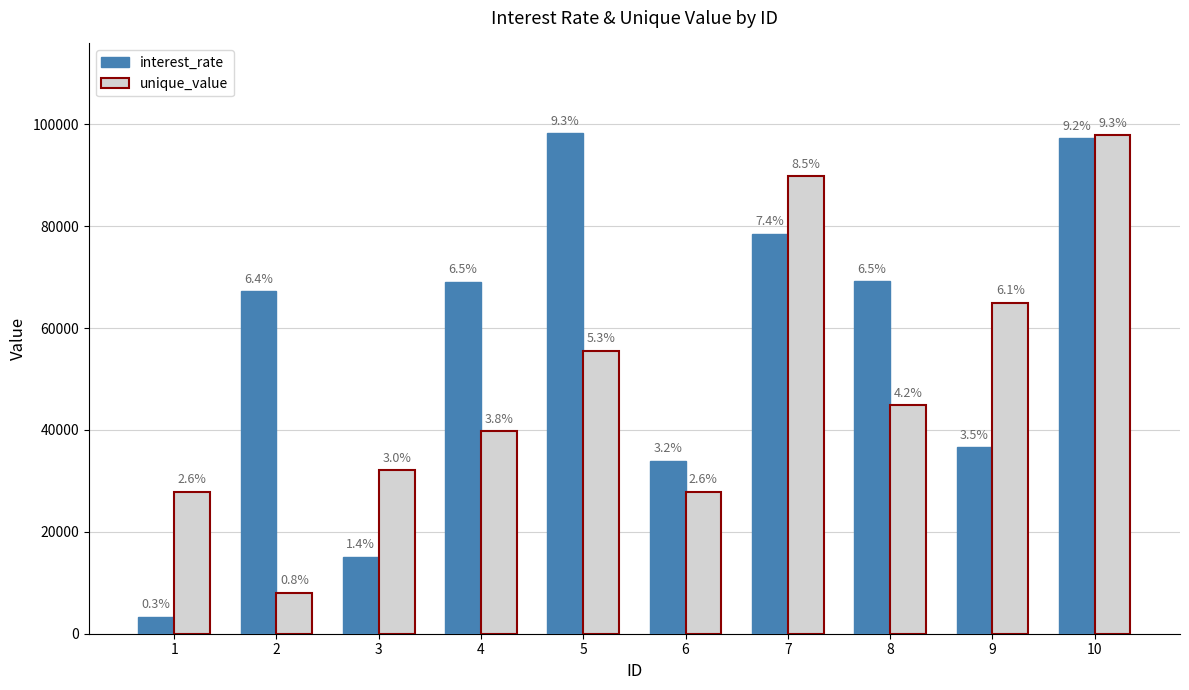

What is the maximum value shown in the chart?

98216